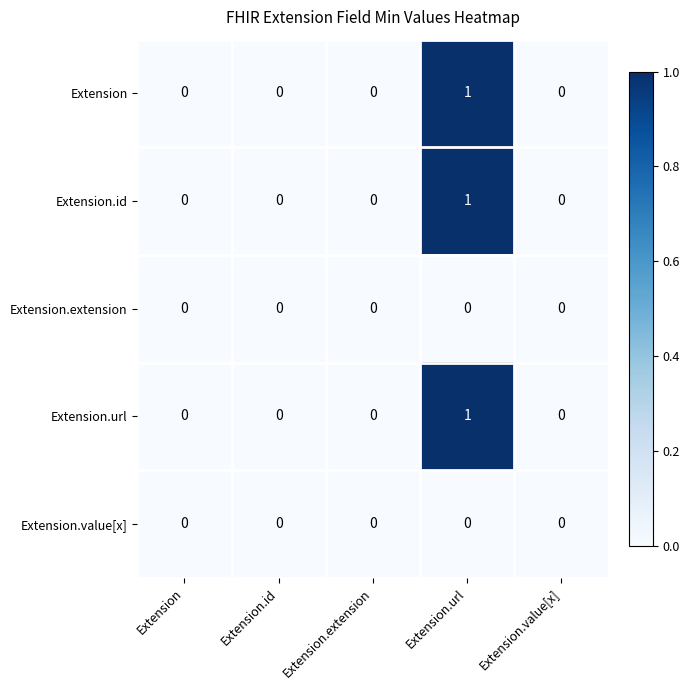

How many Extension.url values are between 0 and 1?

5